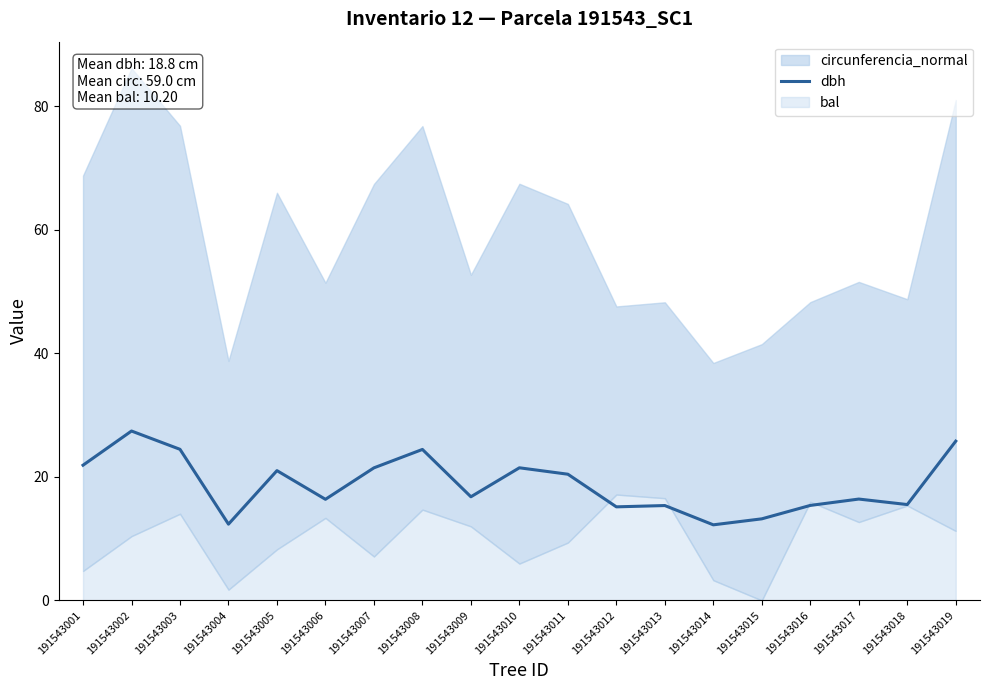

Where is the first local maximum?

191543002